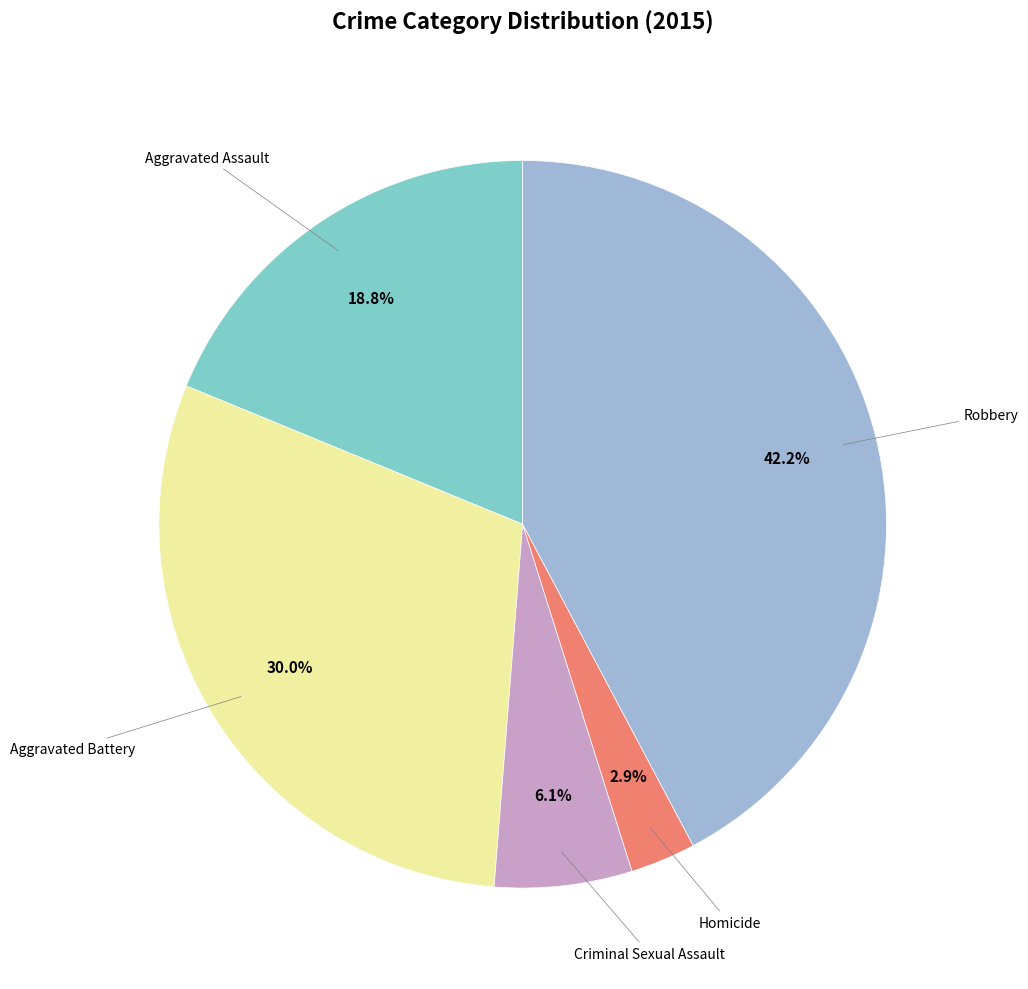

Does any single category account for the majority?

No